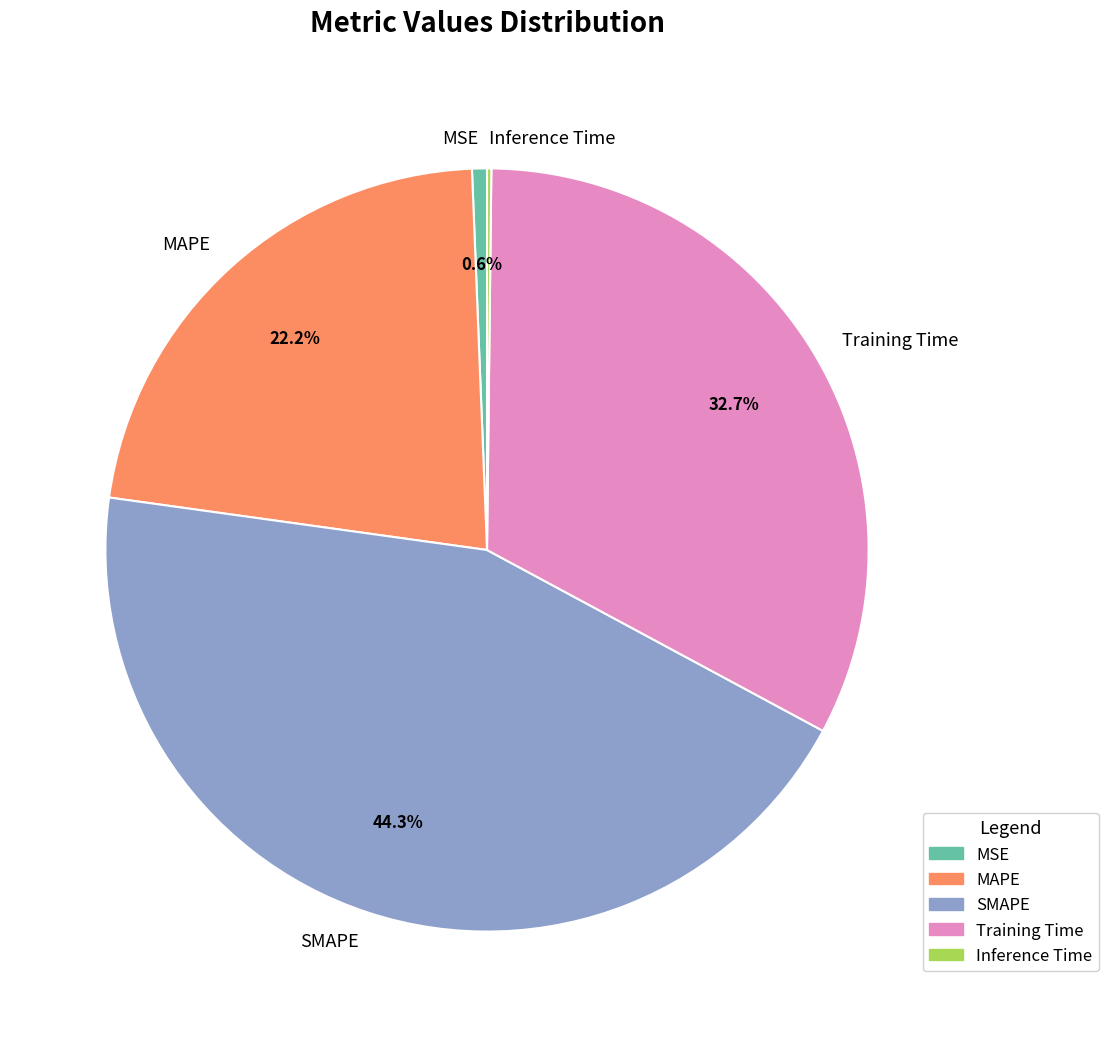

To the nearest percent, what is the difference between the largest and smallest slice percentages?

44%